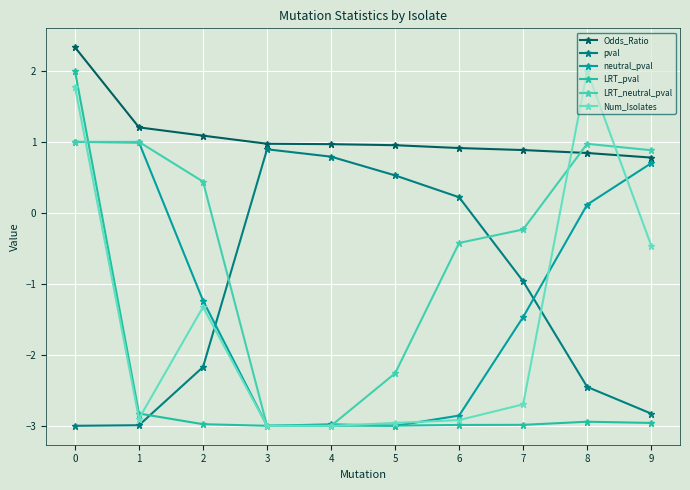

Which category has the highest value in the Num_Isolates series?

8